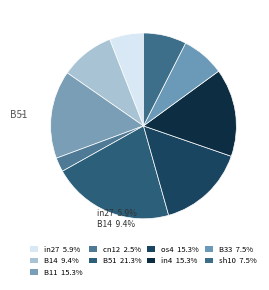

Which category has the smallest portion of the pie?

cn12